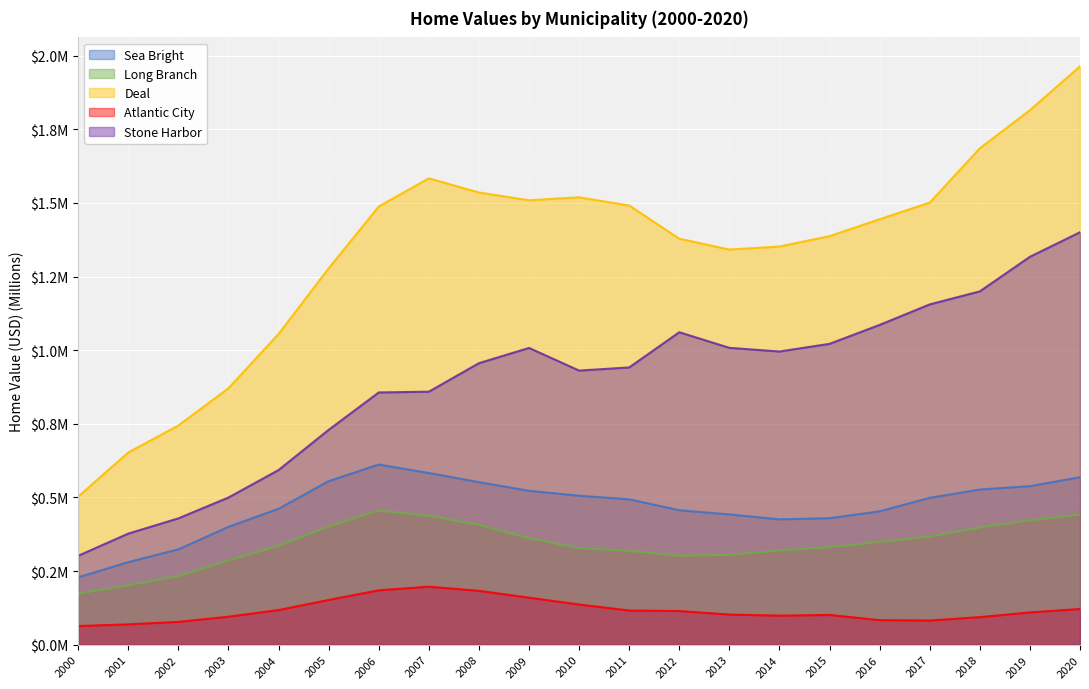

What value does the Stone Harbor series have at 2017?

1.2